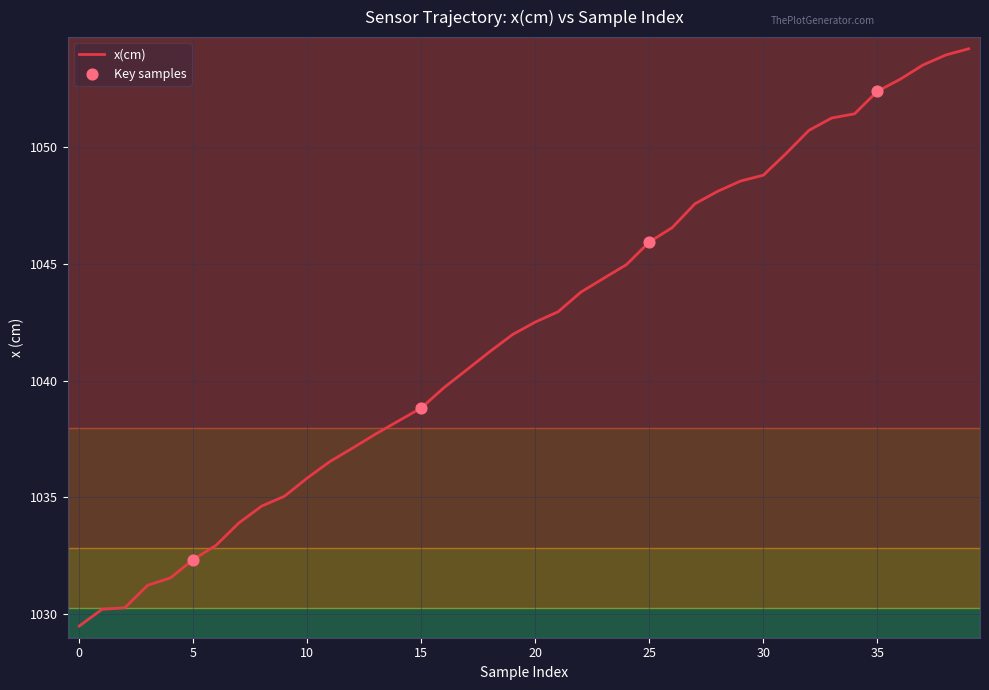

What is the greatest value displayed?

1054.2